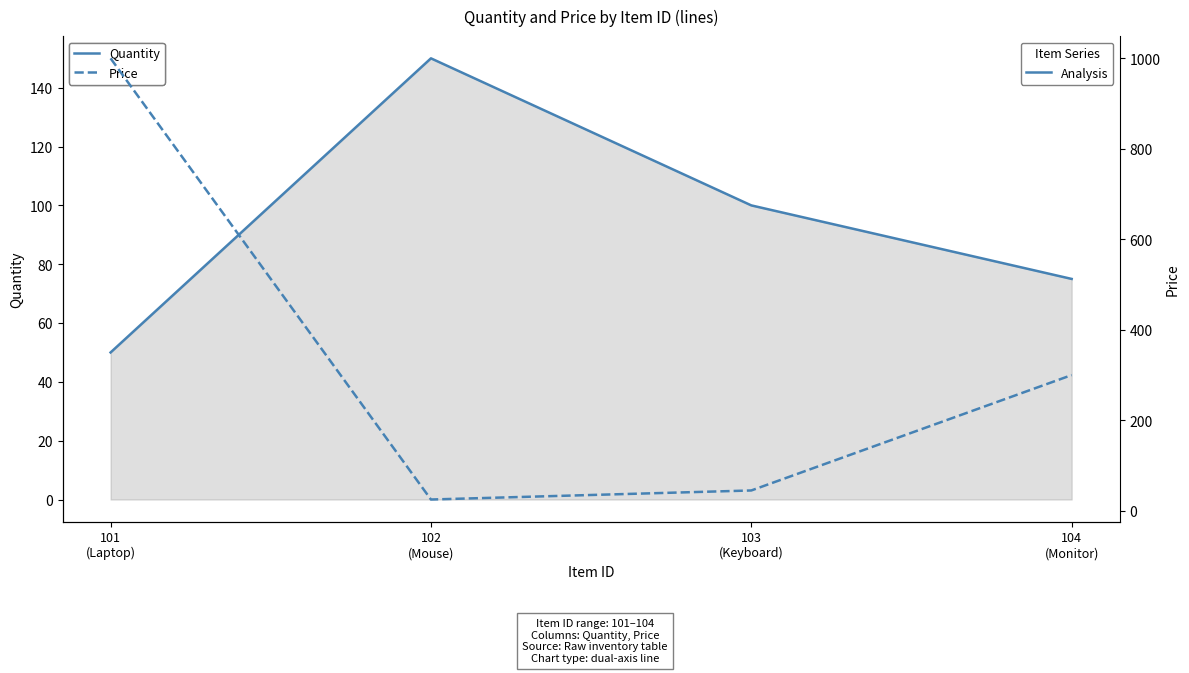

Is this an area chart (filled region under the line)?

No